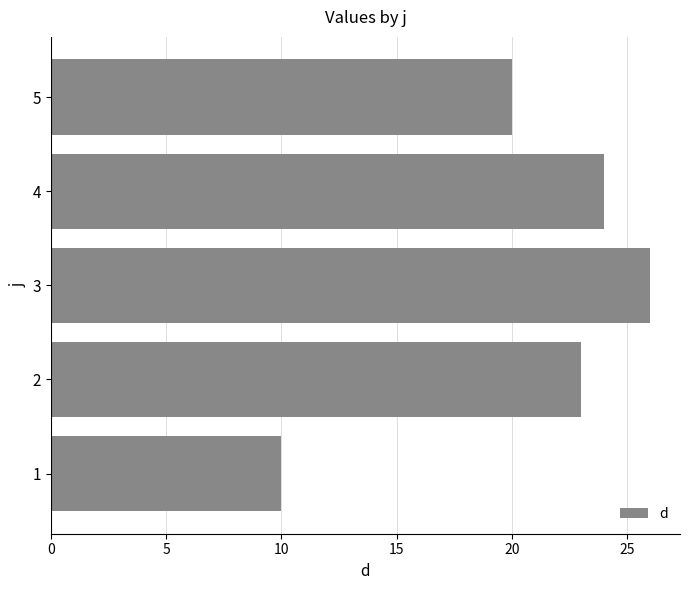

How many values are below 23?

2